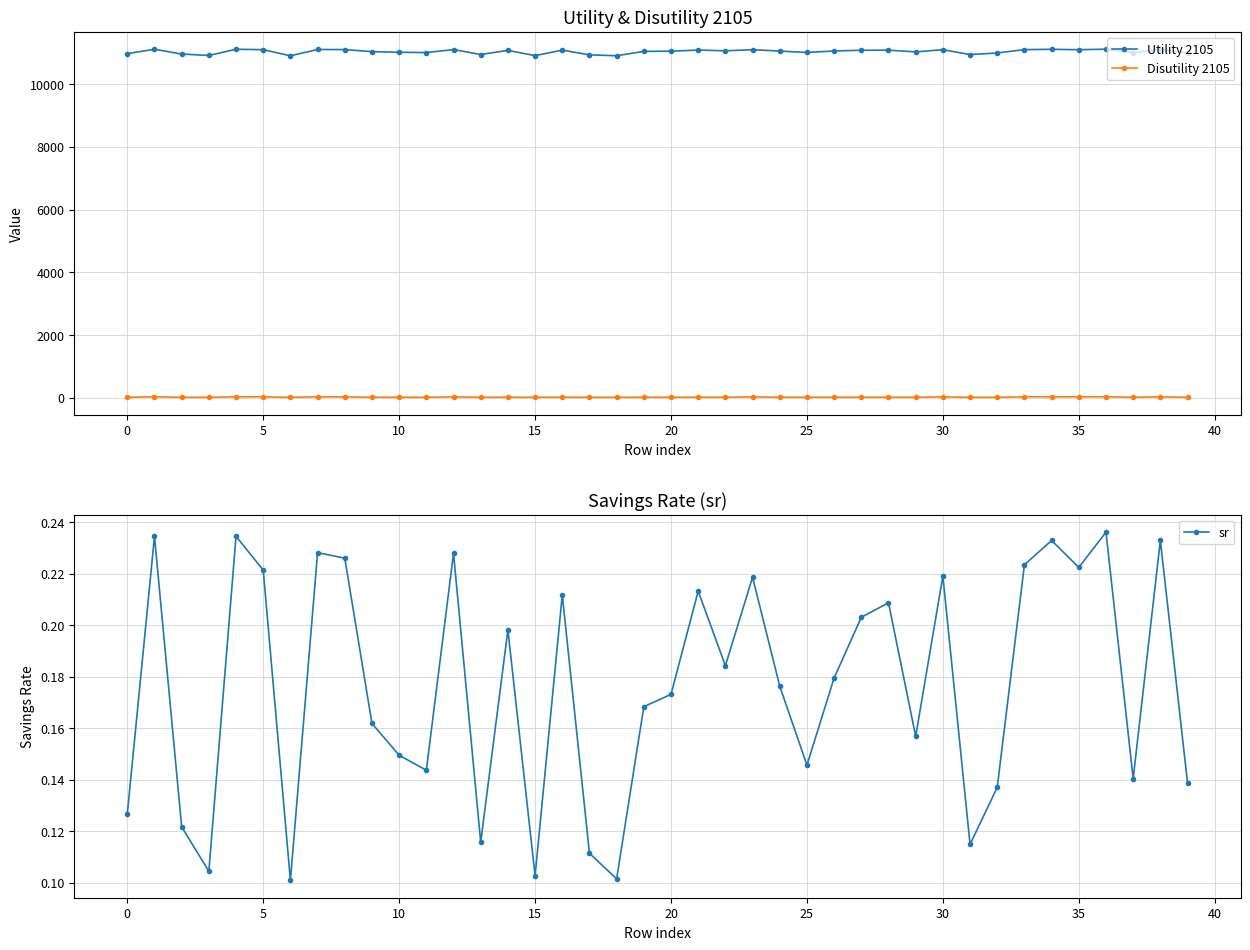

Count the number of data series in this chart.

3